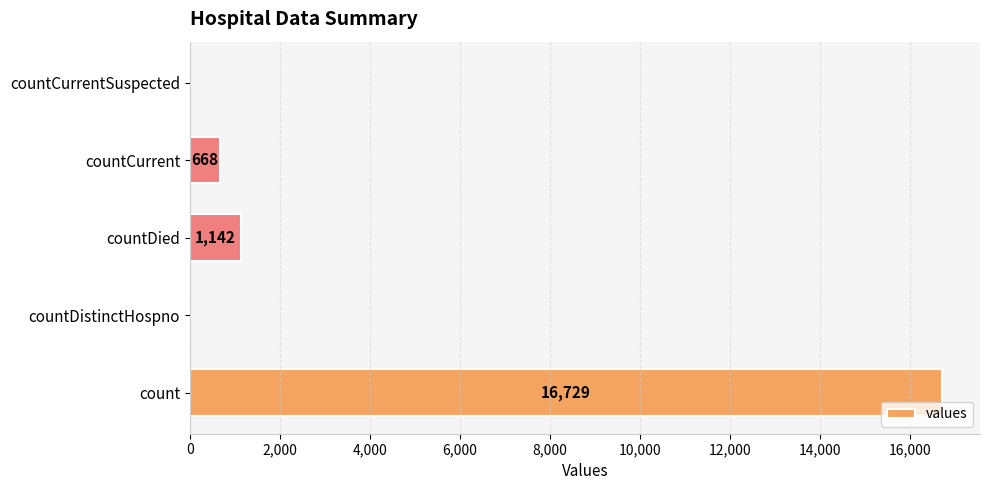

Which has a higher value, count or countCurrent?

count